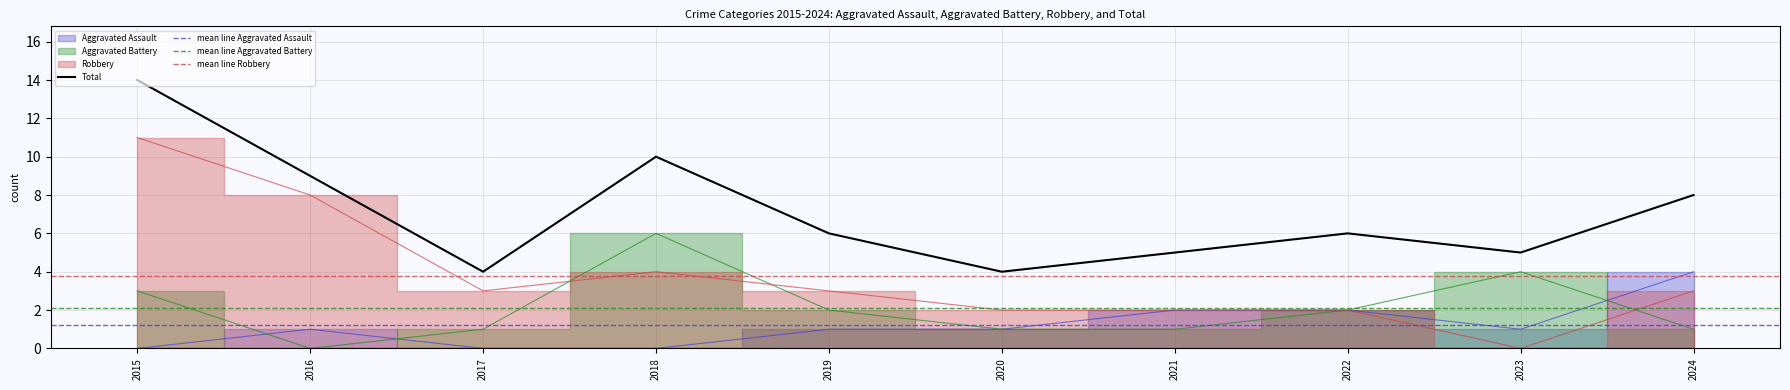

In Total, how many points are lower than both neighbors (excluding endpoints)?

3